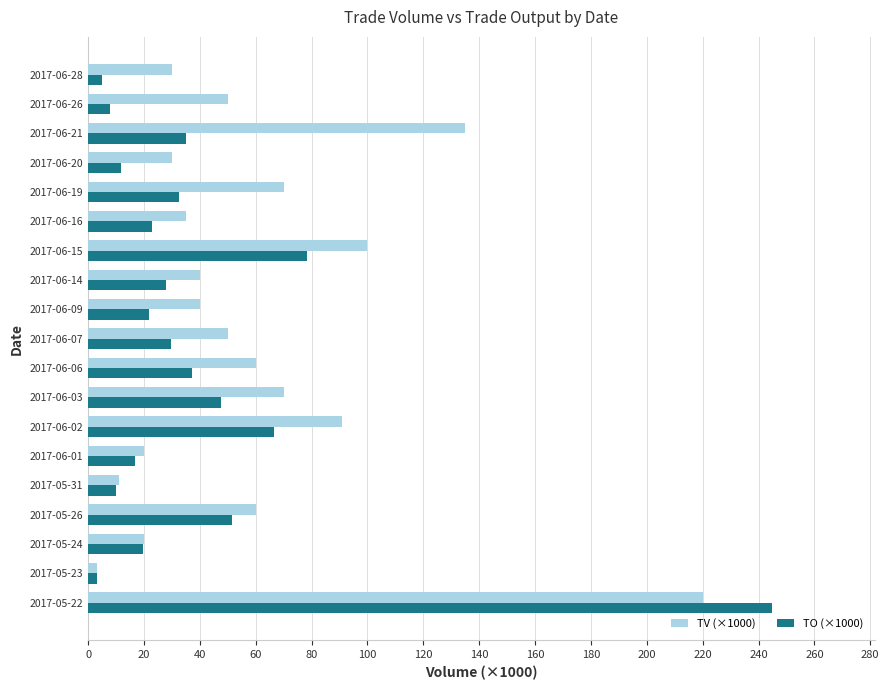

Which series has the largest total across all categories?

TV (×1000)